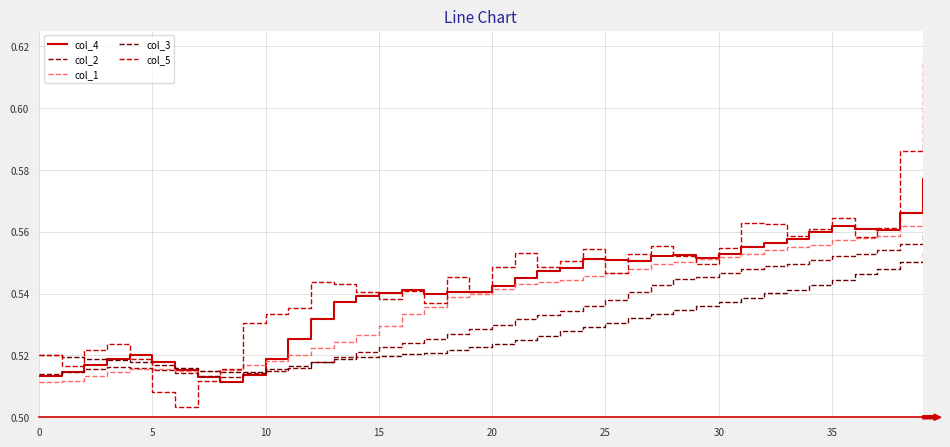

Does the chart have visible grid lines?

Yes